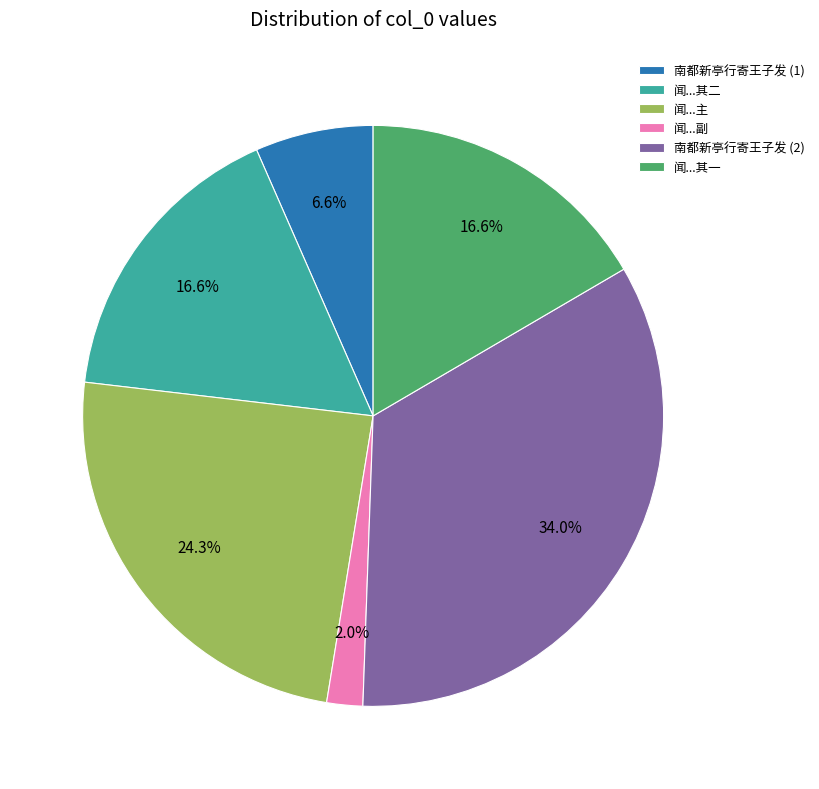

Does 闻...副 account for over 50% of the chart?

No